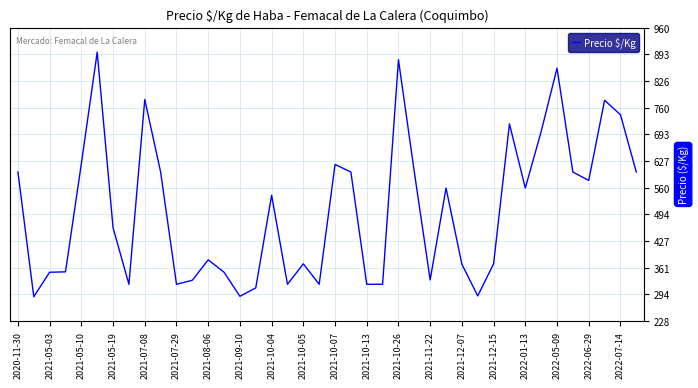

What is the smallest value displayed?

289